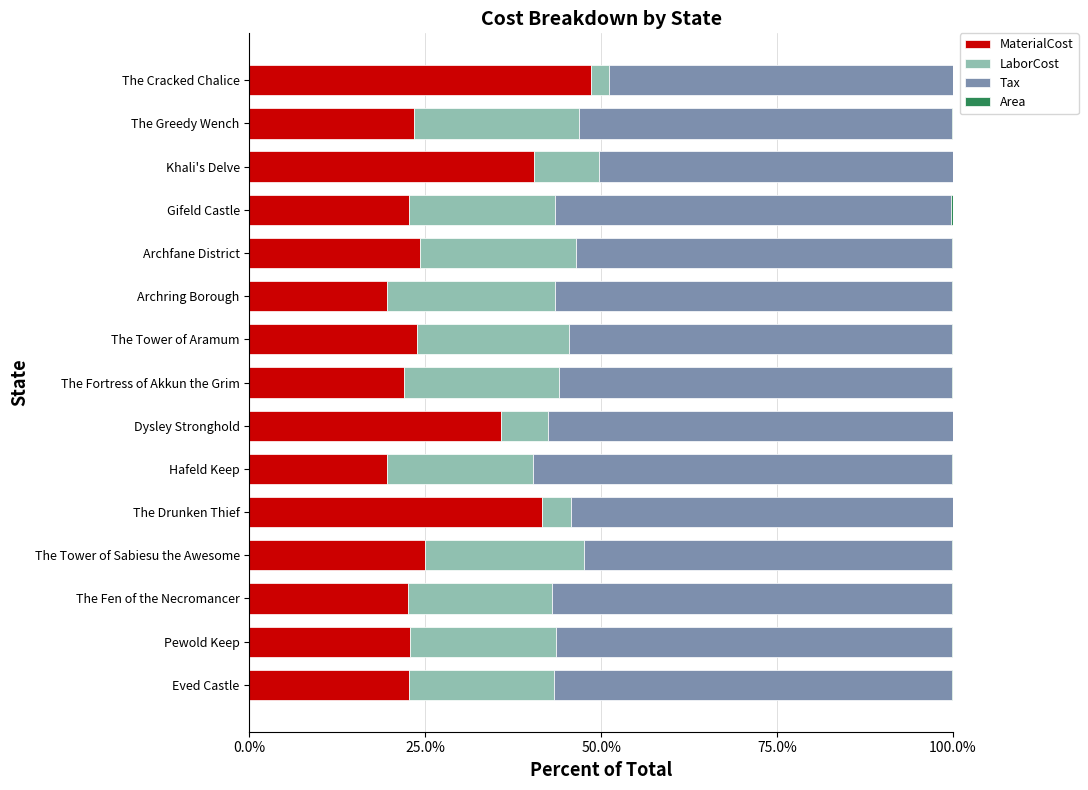

The value of MaterialCost at Dysley Stronghold is 35.8. True or false?

True